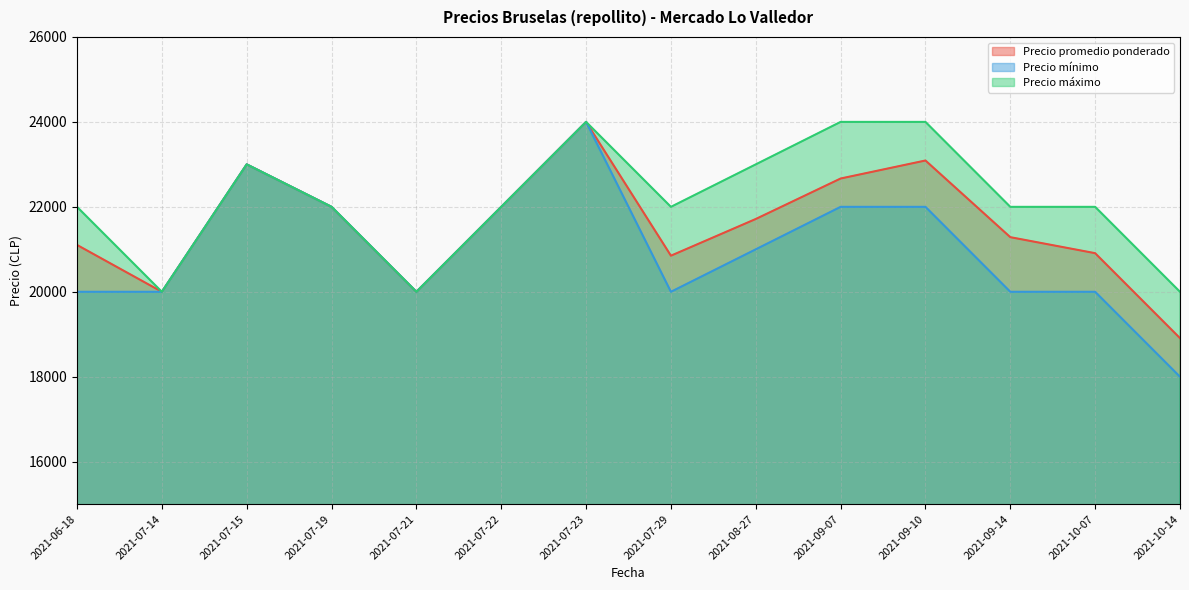

True or false: Precio mínimo and Precio promedio ponderado intersect in this chart.

False